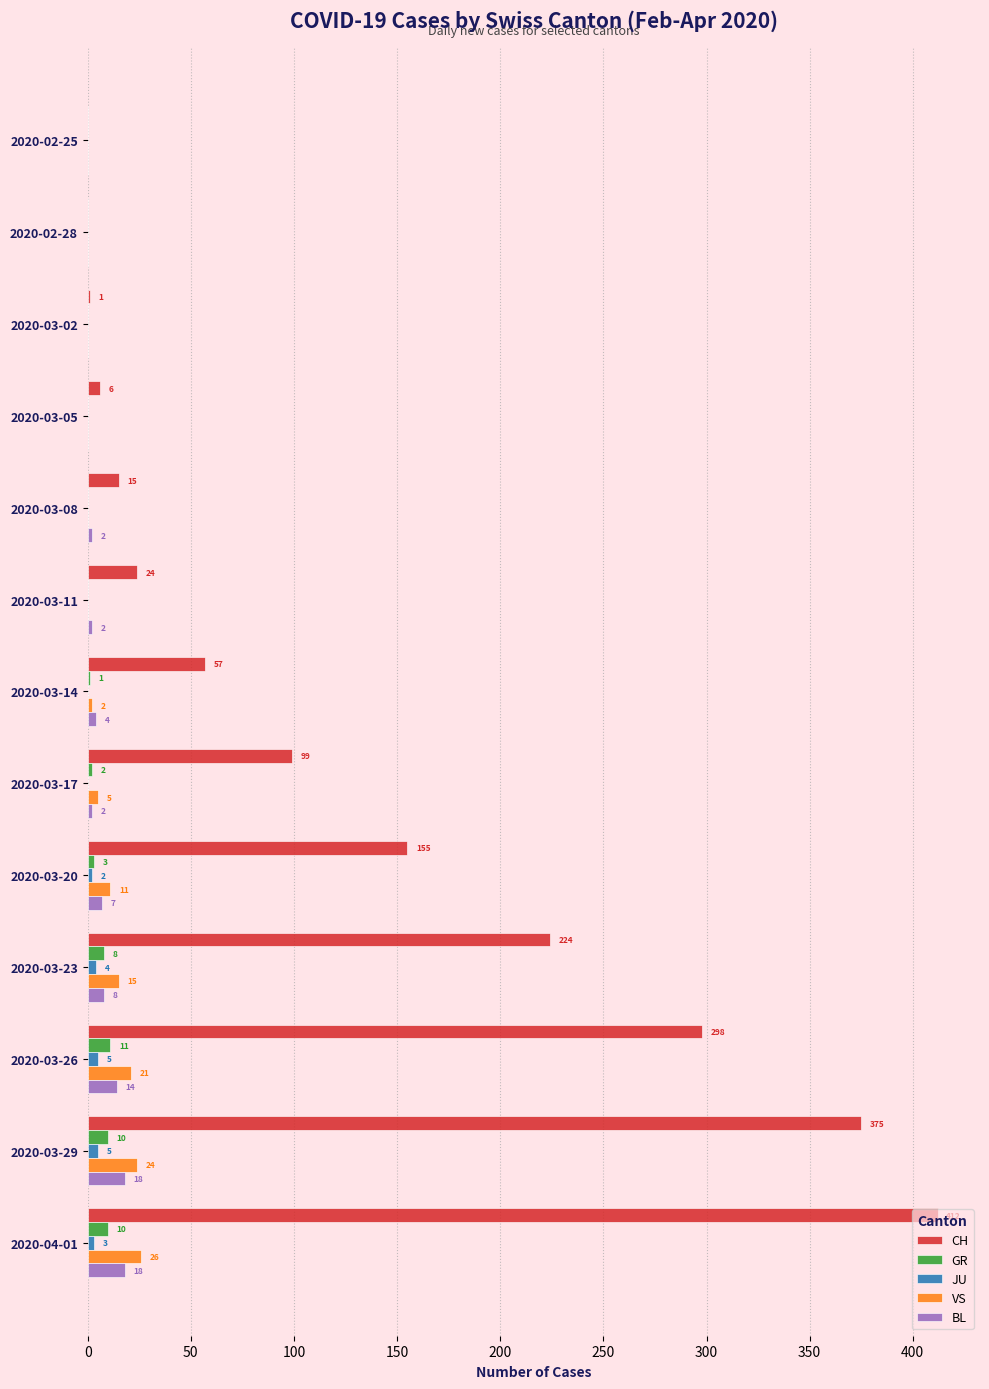

At which label is GR closest to 5?

2020-03-20